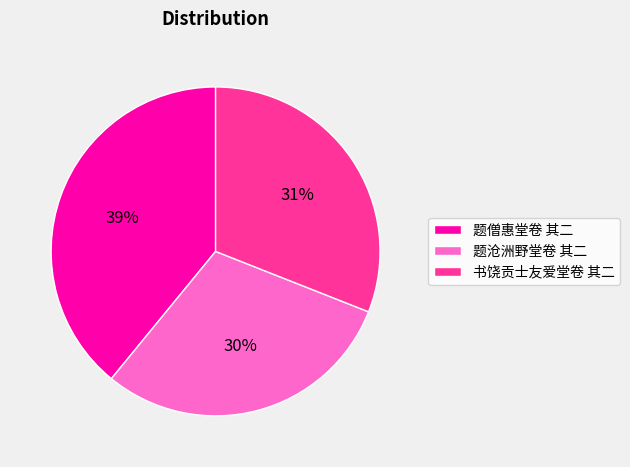

Approximately how many times larger is the value at 书饶贡士友爱堂卷 其二 compared to 题僧惠堂卷 其二?

0.8